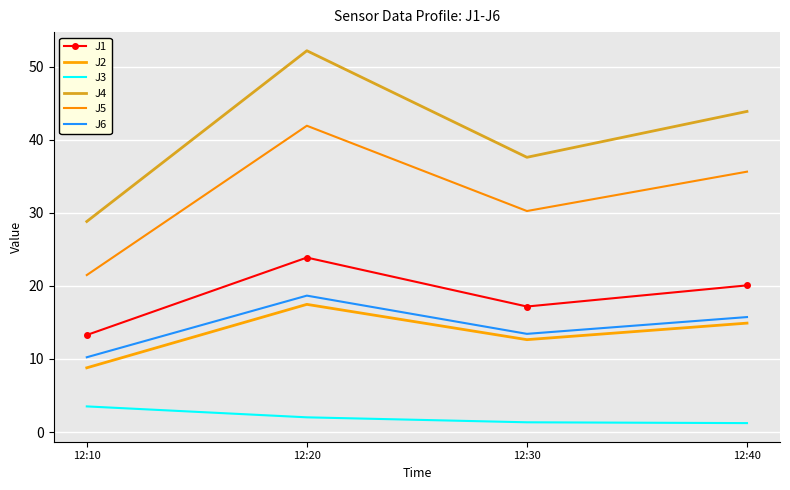

What is the sum of all J3 values?

8.1